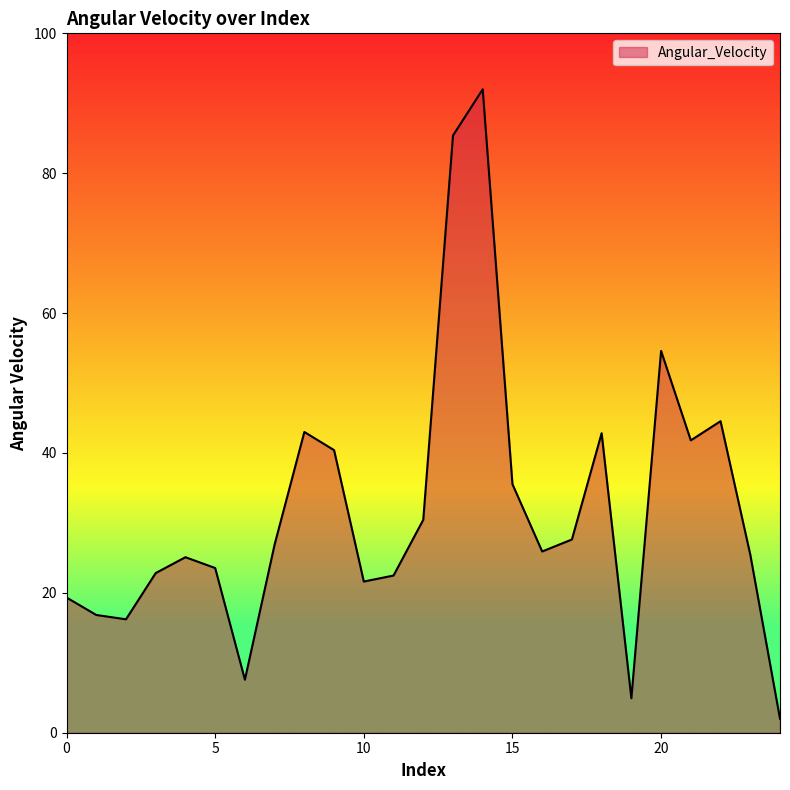

What is the minimum value shown in the chart?

2.0